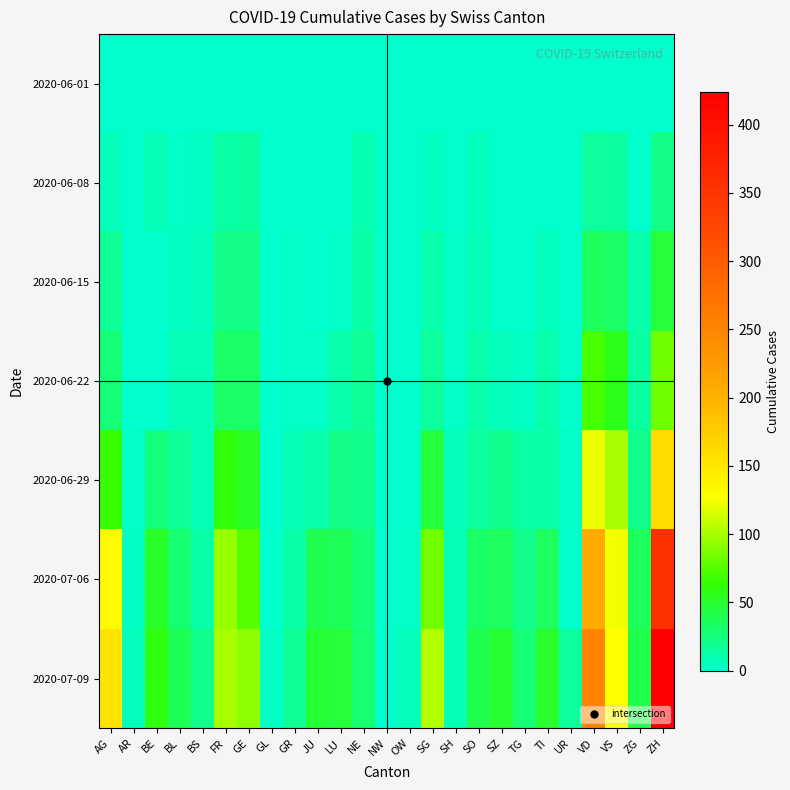

Reading left to right, what are all the values shown in this chart?

2020-06-01: AG=0	AR=0	BE=0	BL=1	BS=0	FR=0	GE=1	GL=0	GR=0	JU=0	LU=0	NE=0	NW=0	OW=0	SG=0	SH=0	SO=0	SZ=0	TG=0	TI=0	UR=0	VD=0	VS=1	ZG=0	ZH=0
2020-06-08: AG=5	AR=1	BE=8	BL=3	BS=4	FR=13	GE=14	GL=0	GR=1	JU=0	LU=1	NE=9	NW=0	OW=0	SG=4	SH=1	SO=6	SZ=0	TG=1	TI=1	UR=0	VD=16	VS=14	ZG=1	ZH=23
2020-06-15: AG=17	AR=0	BE=0	BL=4	BS=5	FR=22	GE=22	GL=0	GR=2	JU=1	LU=3	NE=12	NW=0	OW=0	SG=11	SH=3	SO=8	SZ=1	TG=1	TI=6	UR=0	VD=35	VS=32	ZG=11	ZH=45
2020-06-22: AG=28	AR=0	BE=0	BL=7	BS=7	FR=32	GE=32	GL=0	GR=3	JU=3	LU=10	NE=18	NW=0	OW=0	SG=16	SH=3	SO=11	SZ=6	TG=3	TI=11	UR=0	VD=71	VS=56	ZG=14	ZH=83
2020-06-29: AG=65	AR=2	BE=25	BL=17	BS=7	FR=61	GE=52	GL=1	GR=8	JU=11	LU=23	NE=21	NW=0	OW=1	SG=46	SH=5	SO=16	SZ=21	TG=12	TI=13	UR=2	VD=121	VS=101	ZG=21	ZH=162
2020-07-06: AG=132	AR=4	BE=52	BL=29	BS=12	FR=95	GE=76	GL=1	GR=13	JU=39	LU=37	NE=27	NW=0	OW=2	SG=83	SH=7	SO=32	SZ=35	TG=21	TI=36	UR=0	VD=208	VS=123	ZG=36	ZH=357
2020-07-09: AG=153	AR=5	BE=59	BL=38	BS=21	FR=101	GE=92	GL=3	GR=18	JU=47	LU=46	NE=29	NW=1	OW=5	SG=104	SH=8	SO=41	SZ=49	TG=27	TI=50	UR=16	VD=252	VS=128	ZG=41	ZH=424